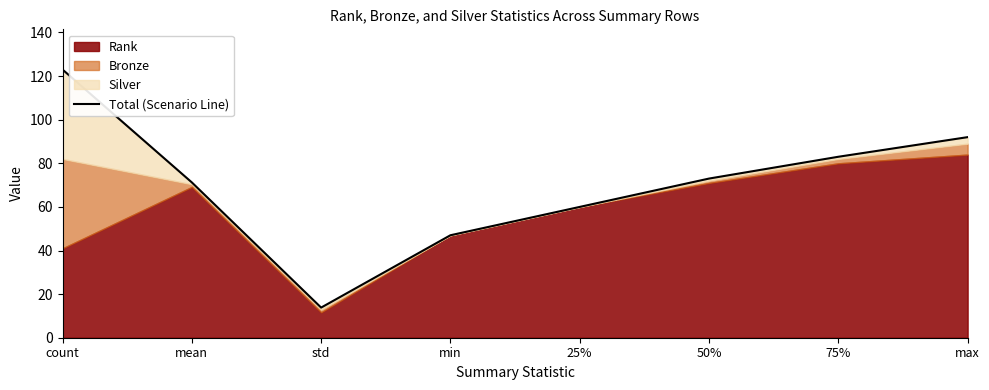

True or false: the data has more than 0 interior local peaks.

False